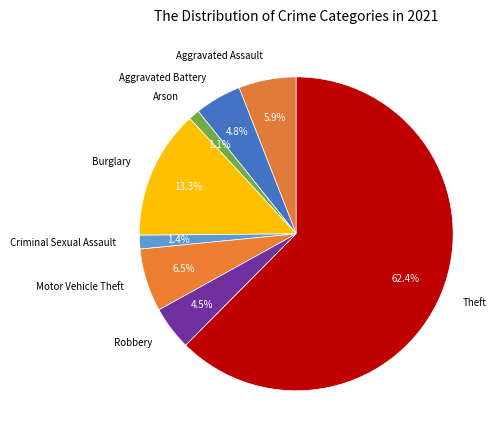

To the nearest percent, what percentage of the pie is Aggravated Assault?

6%